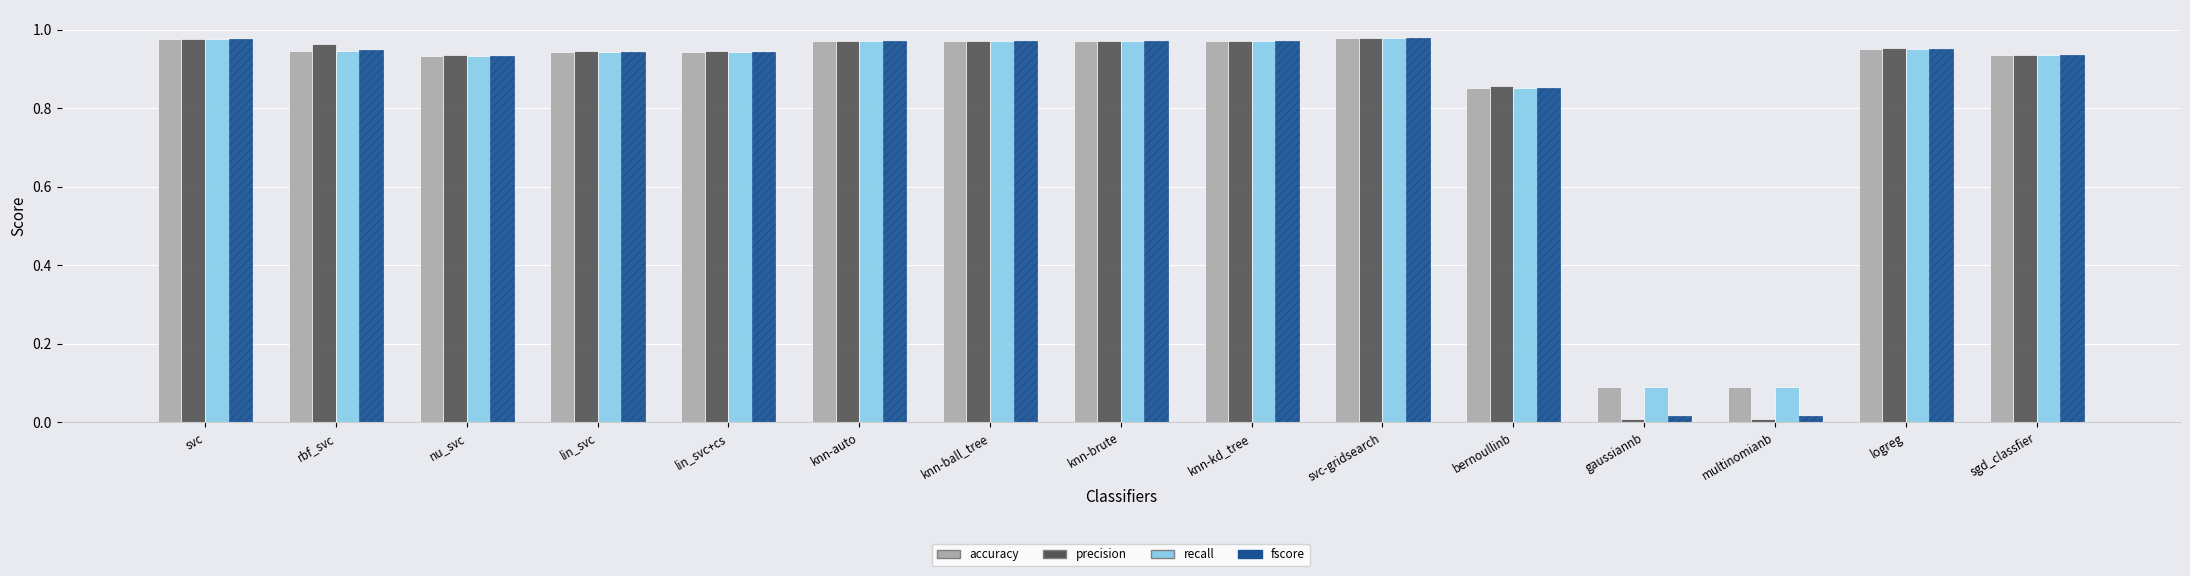

How many bars are there in each group?

4